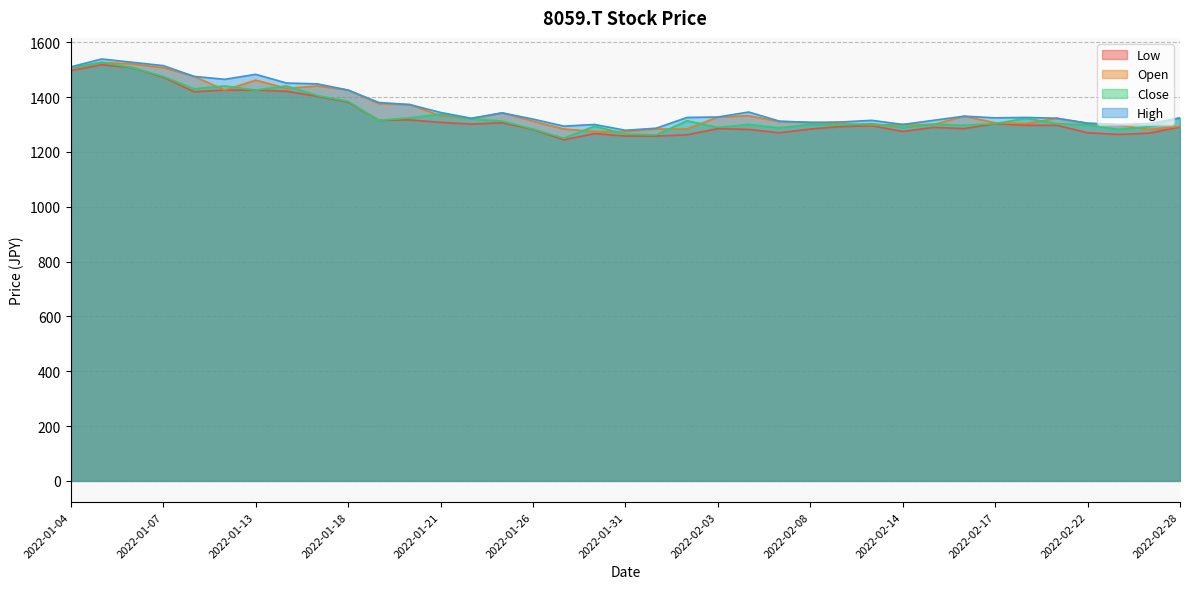

Which series has the largest range (max minus min)?

Close